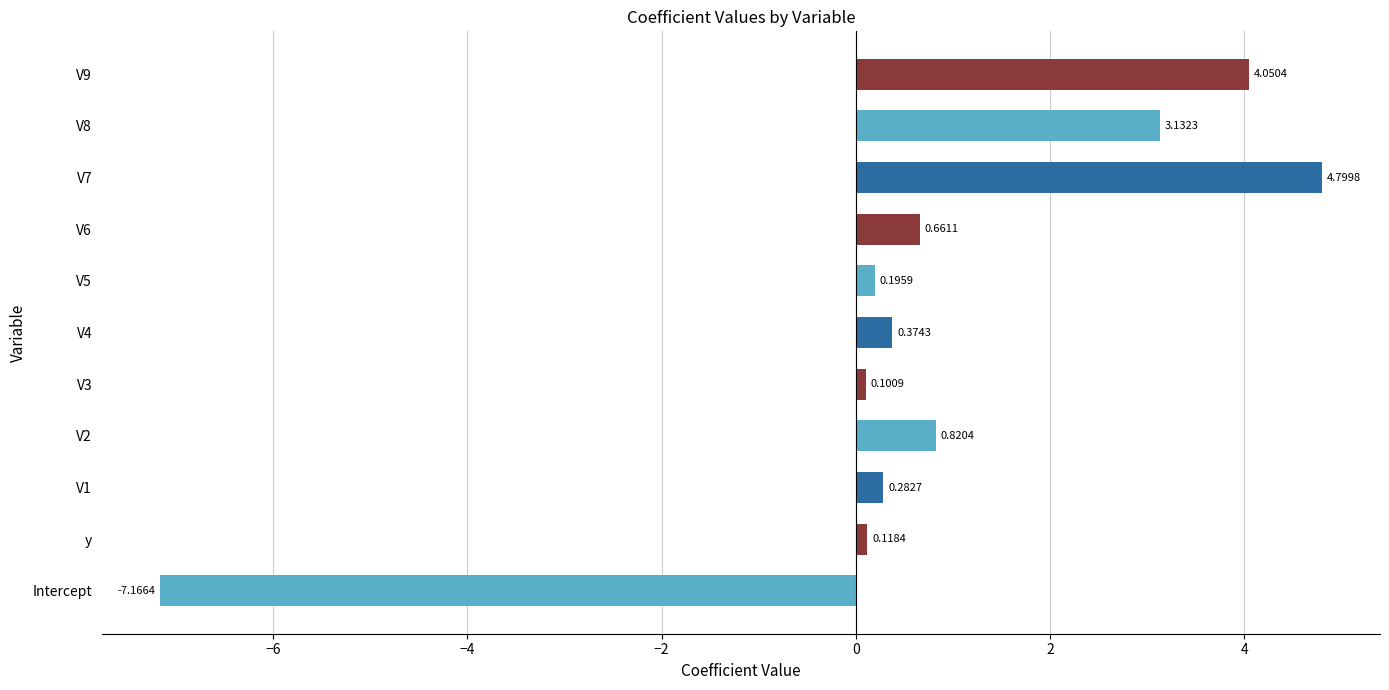

Which has a higher value, y or V9?

V9